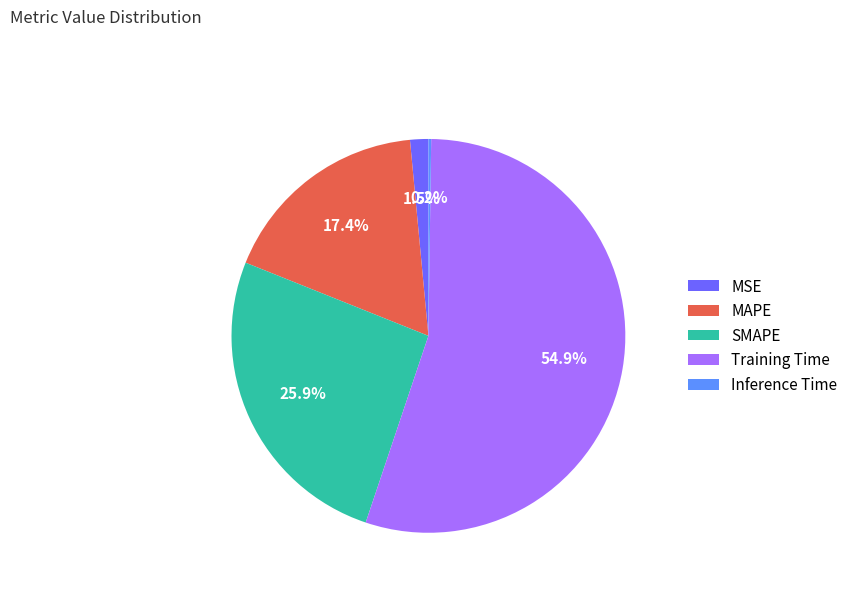

What percentage is the MAPE slice, to the nearest percent?

17%